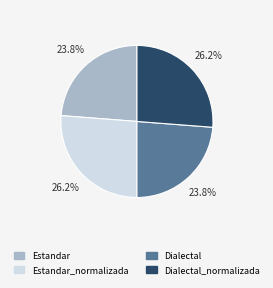

Does any single category account for the majority?

No